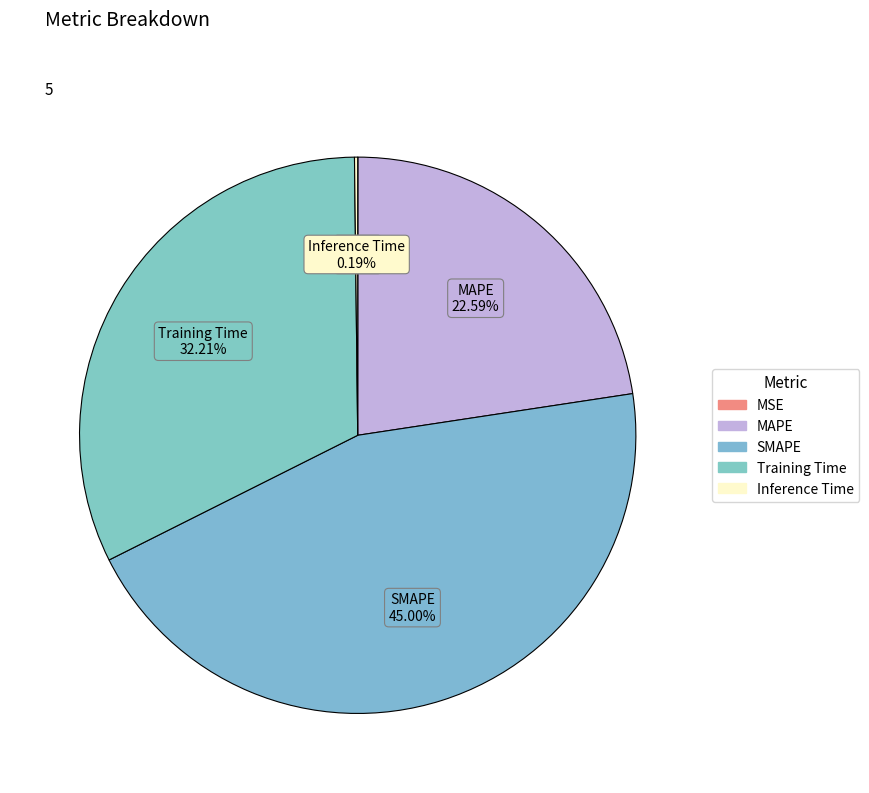

Count the number of slices in the pie.

5